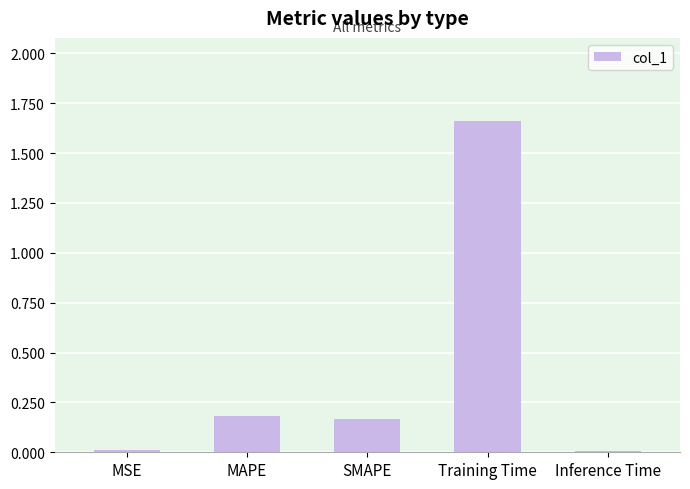

What is the difference between the values at SMAPE and Training Time?

1.5